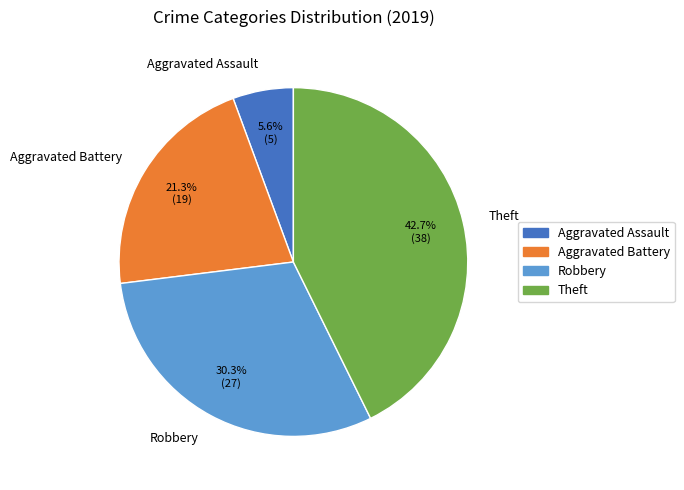

What portion of the pie excludes Theft?

57.3%